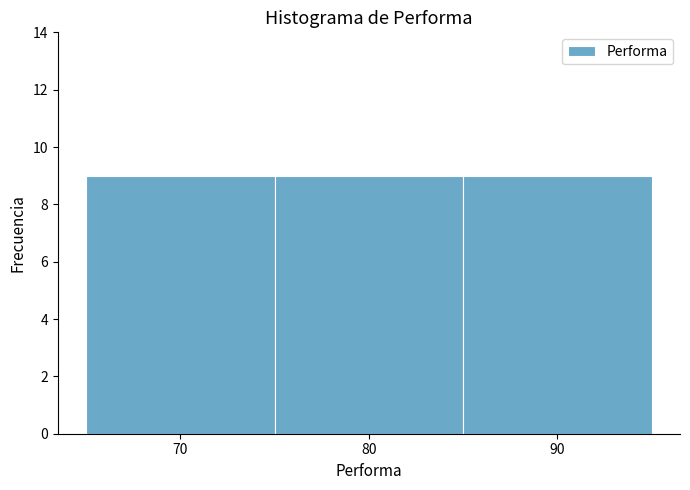

Reading left to right, list every bar in this chart as the range it spans on the x-axis followed by its height. The values are not printed on the chart, so give them approximately, as read against the axis.

65 to 75: 9
75 to 85: 9
85 to 95: 9